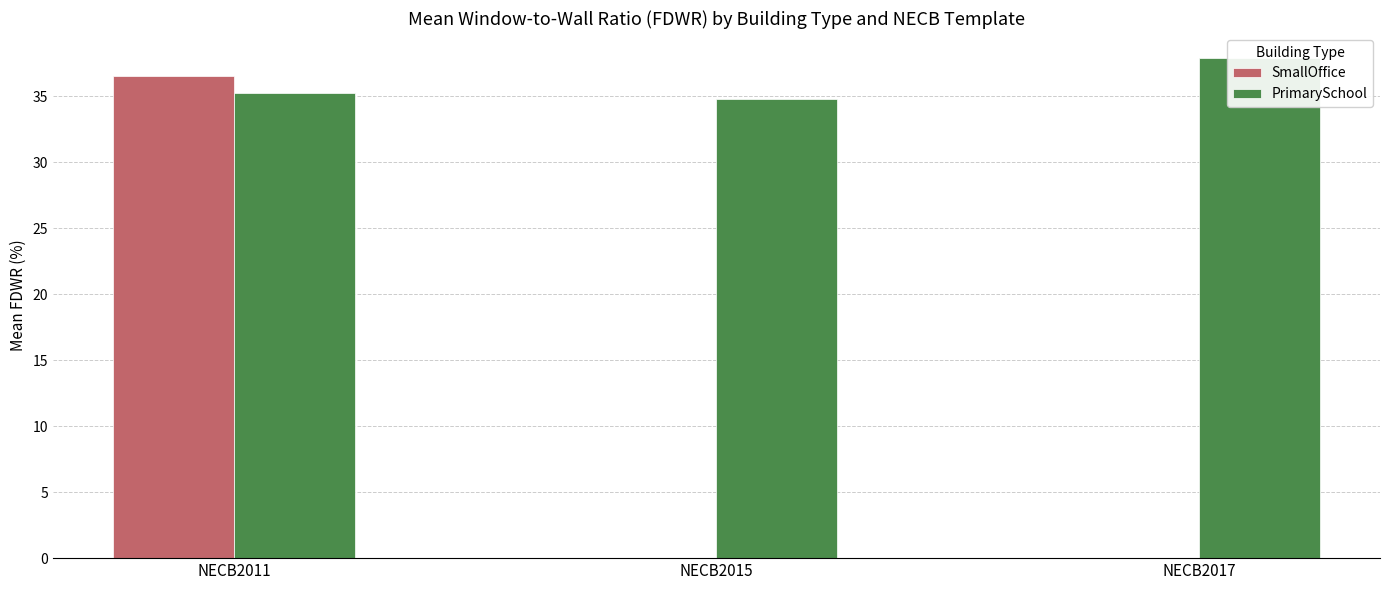

What is the difference between the highest and lowest values at NECB2017?

37.9